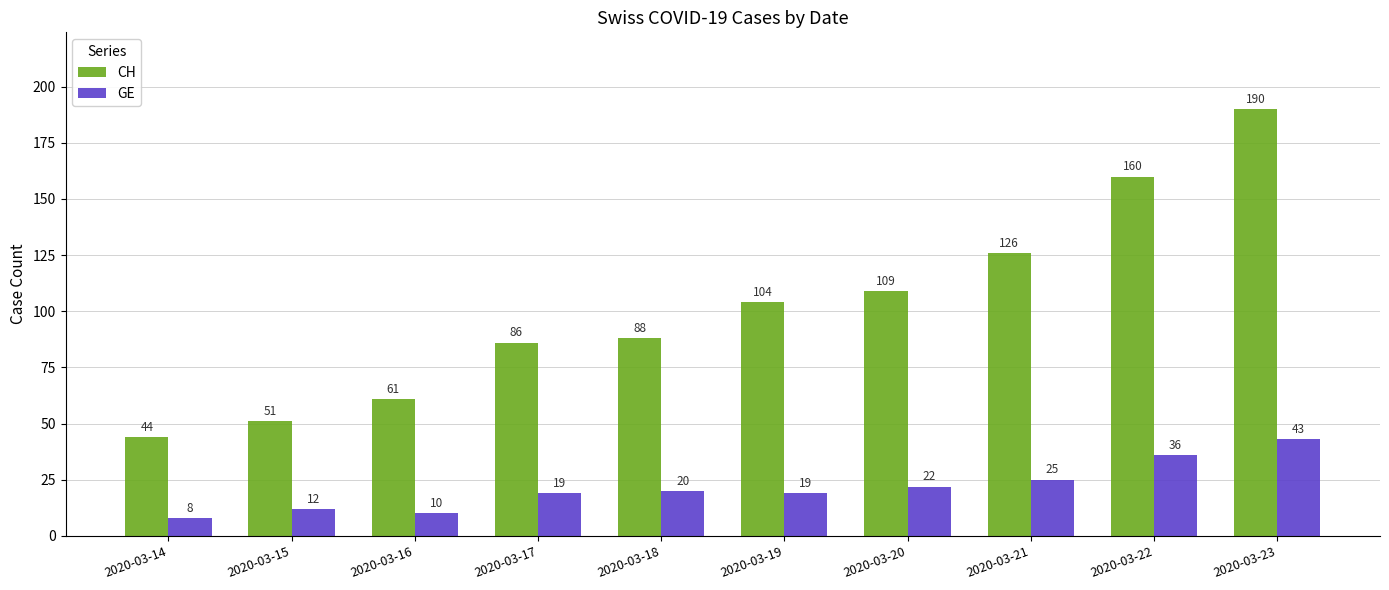

The value of CH at 2020-03-23 is 75. True or false?

False